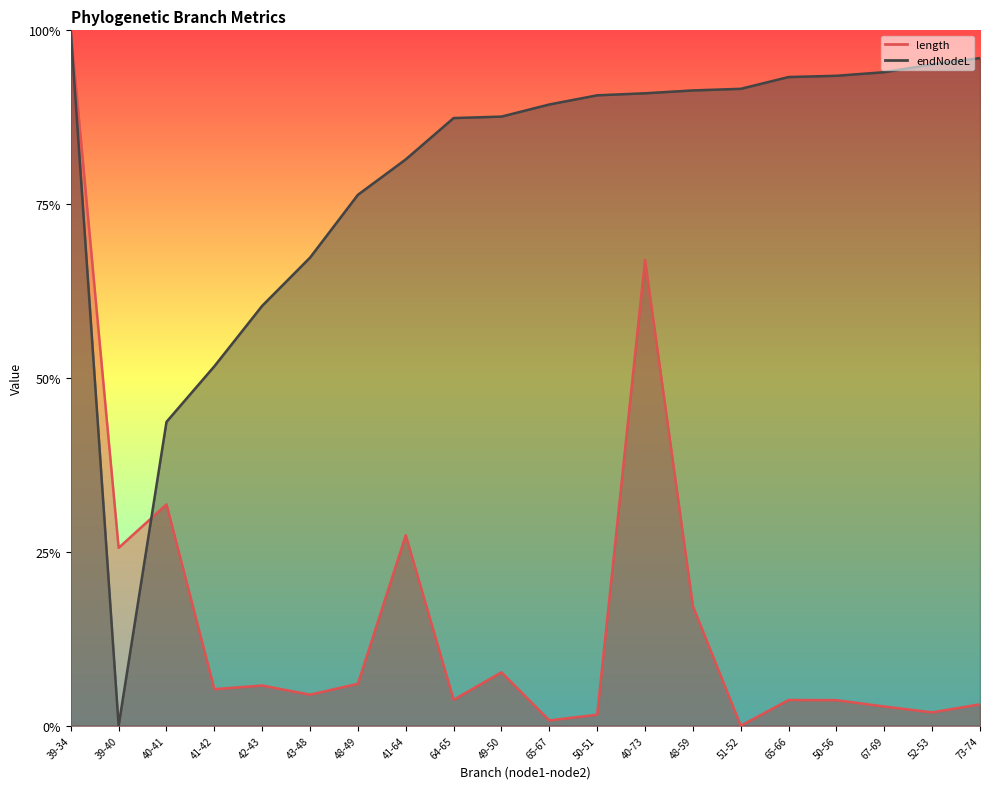

What is the value of the endNodeL point at the 19th from the left?

1.0